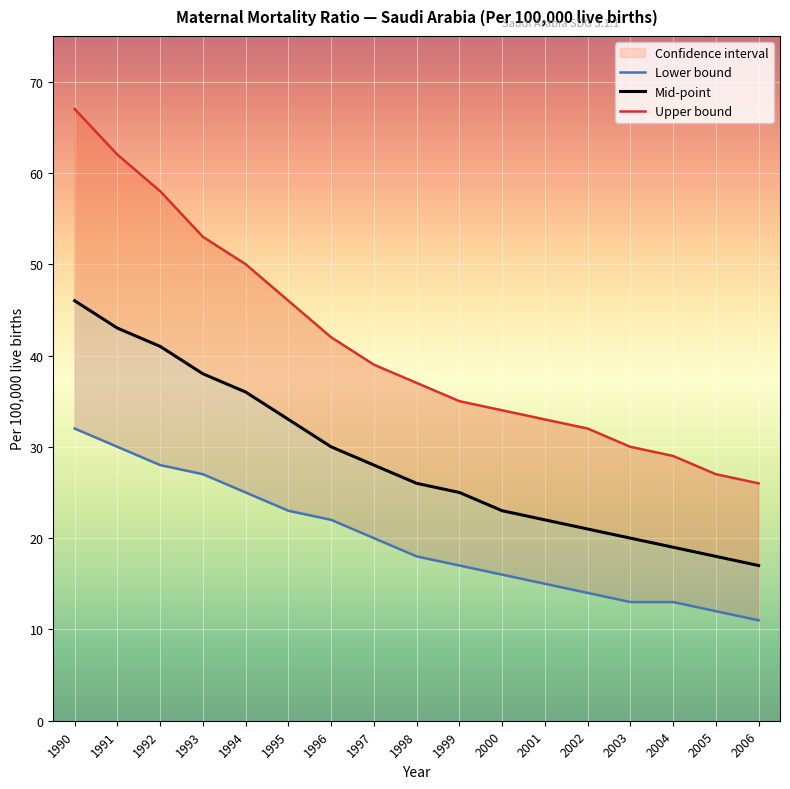

Where does the Lower bound series first go above 18?

1990